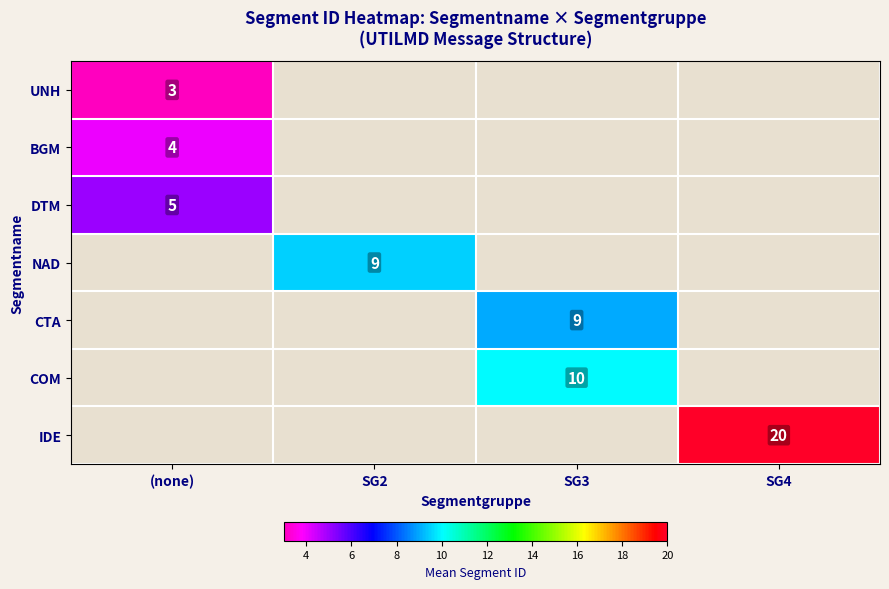

What is the greatest value displayed?

20.0